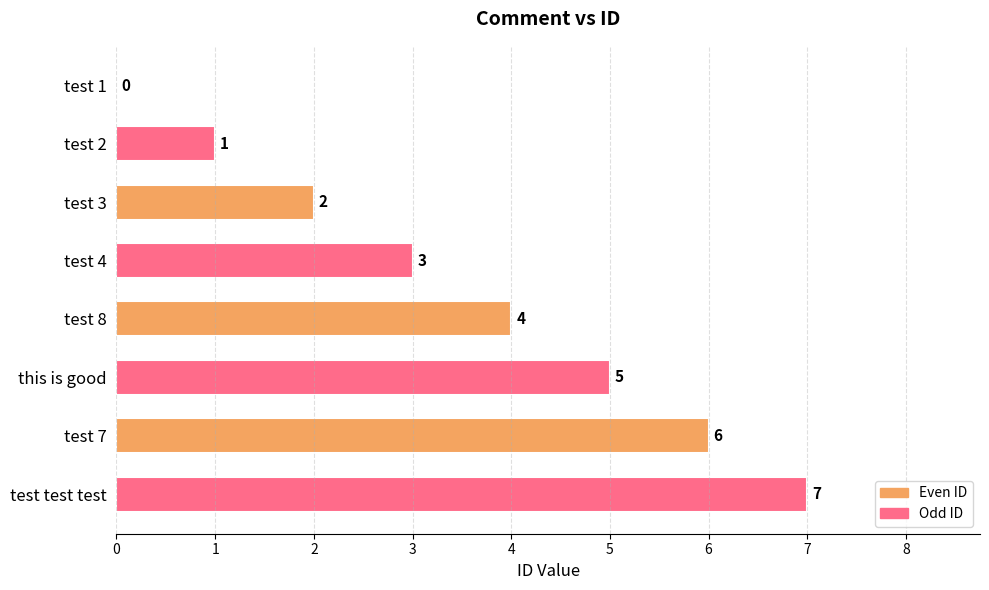

How many distinct data groups are displayed?

1